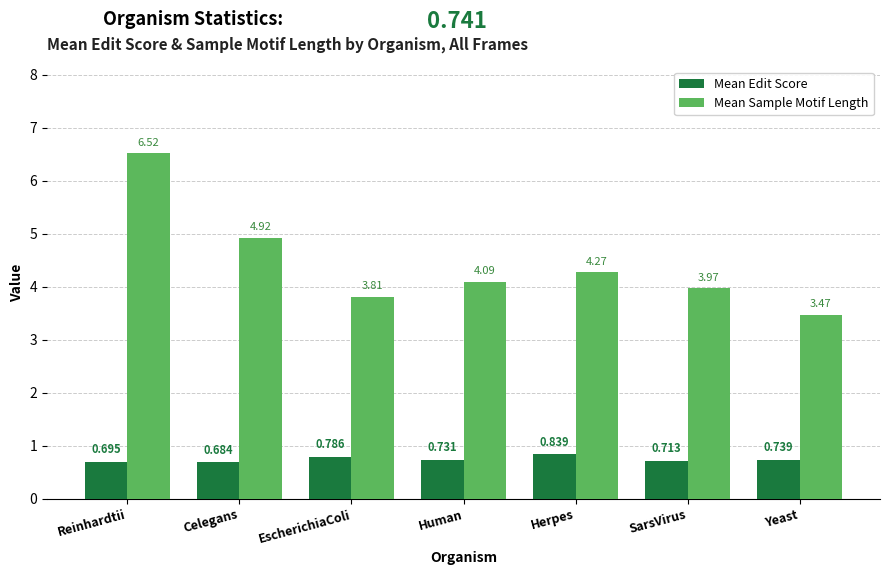

What are all the series names shown in the legend?

Mean Edit Score, Mean Sample Motif Length